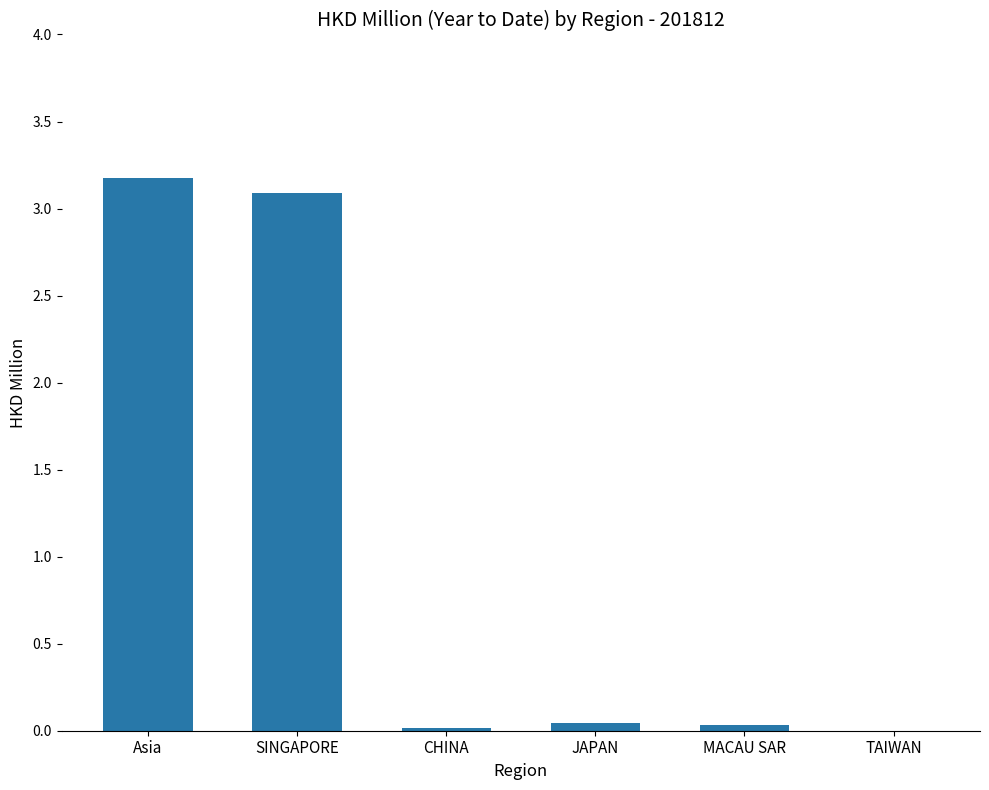

The value at Asia is 3.2. True or false?

True